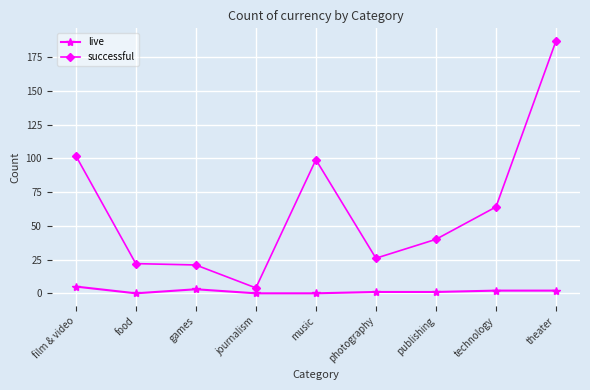

At which label is successful closest to 95?

music